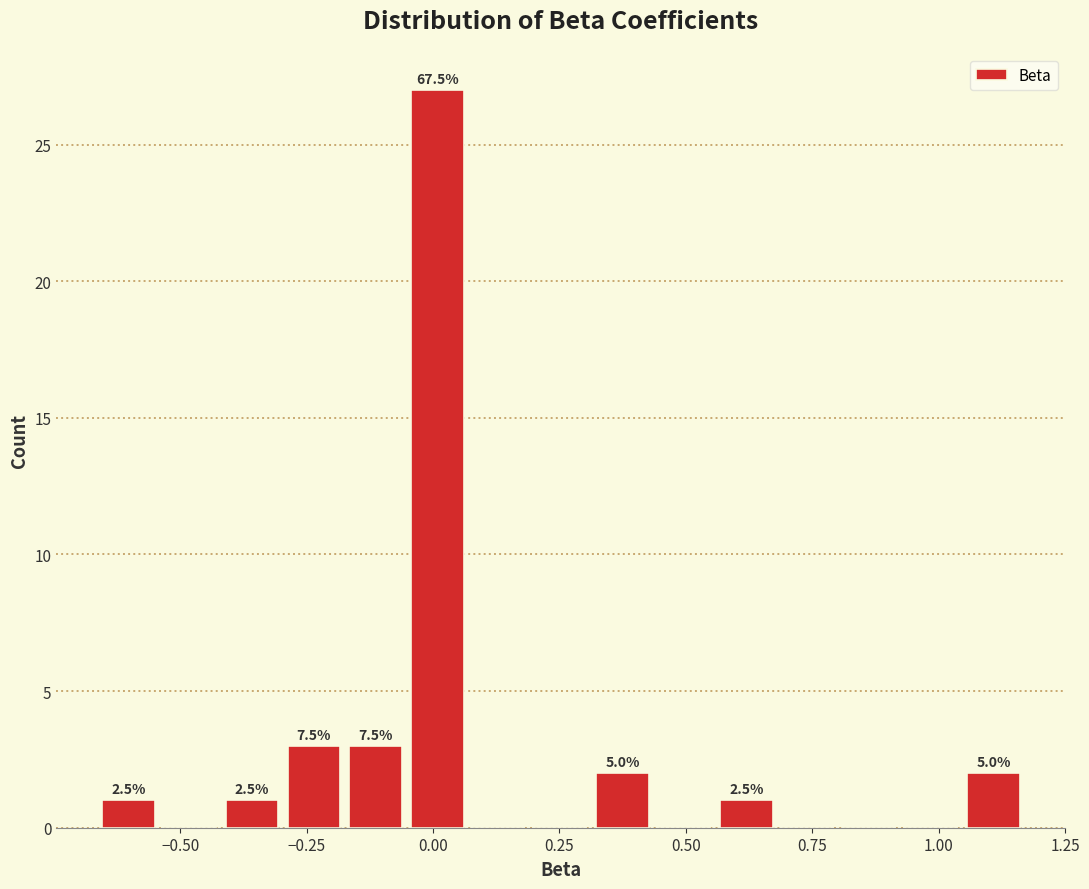

Read against the x-axis, roughly where is the centre of the tallest bar?

0.00